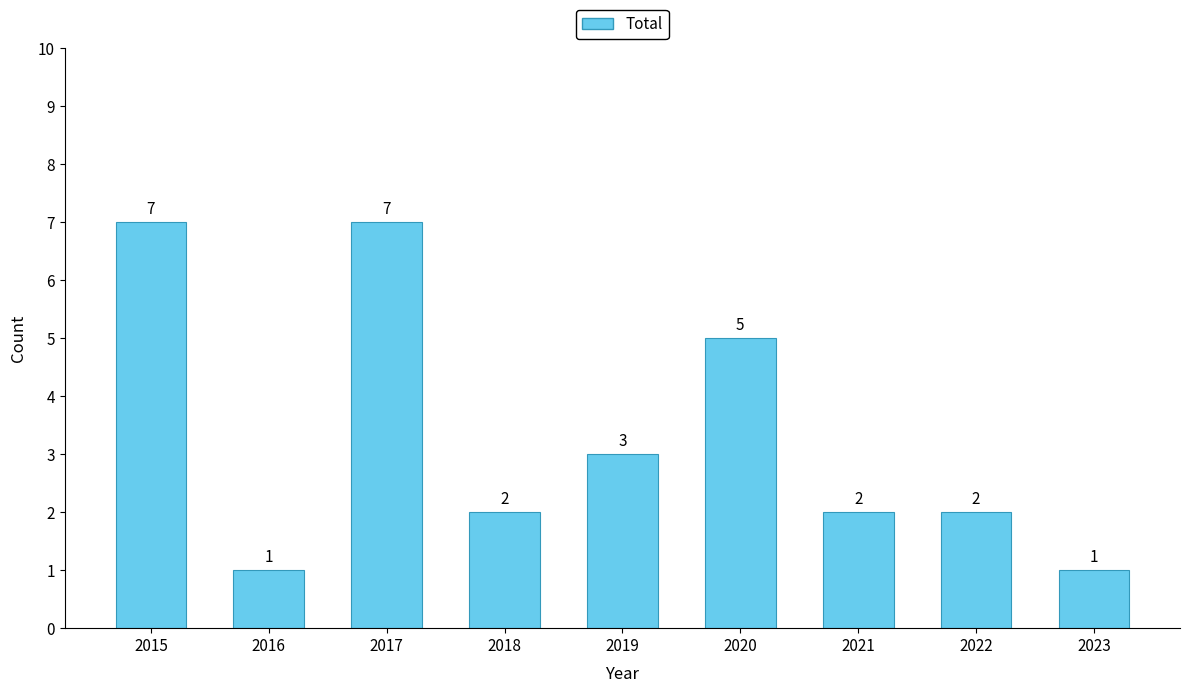

What is the maximum value shown in the chart?

7